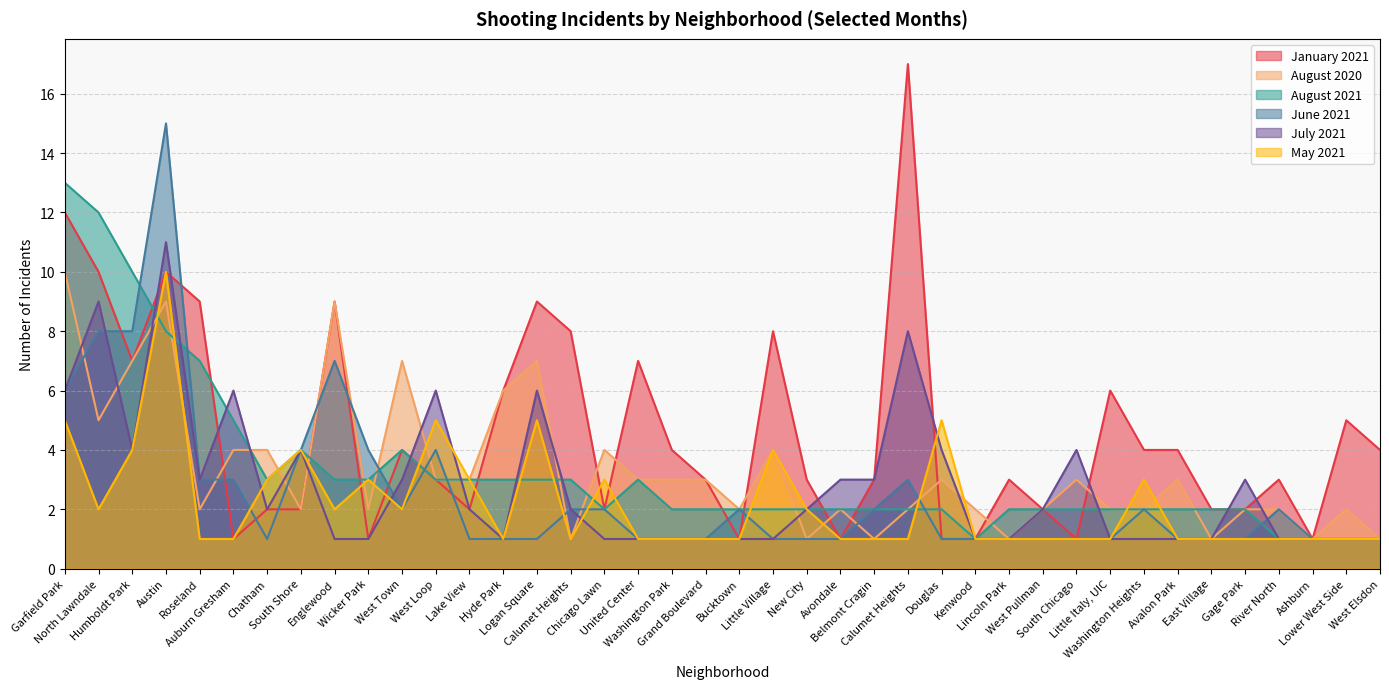

What is the value of the August 2020 point at the 17th from the left?

4